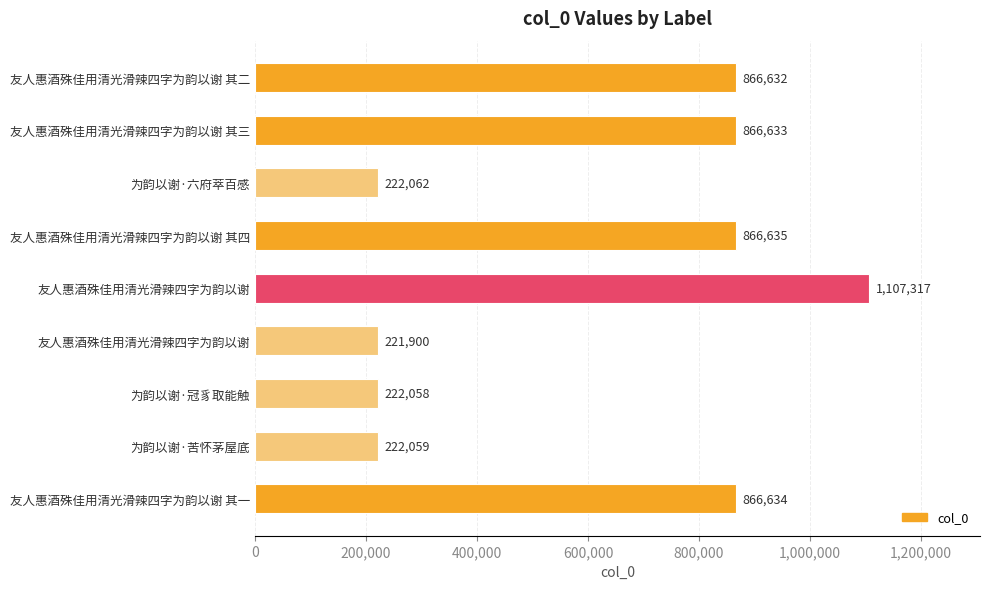

How many bars are there in total?

9